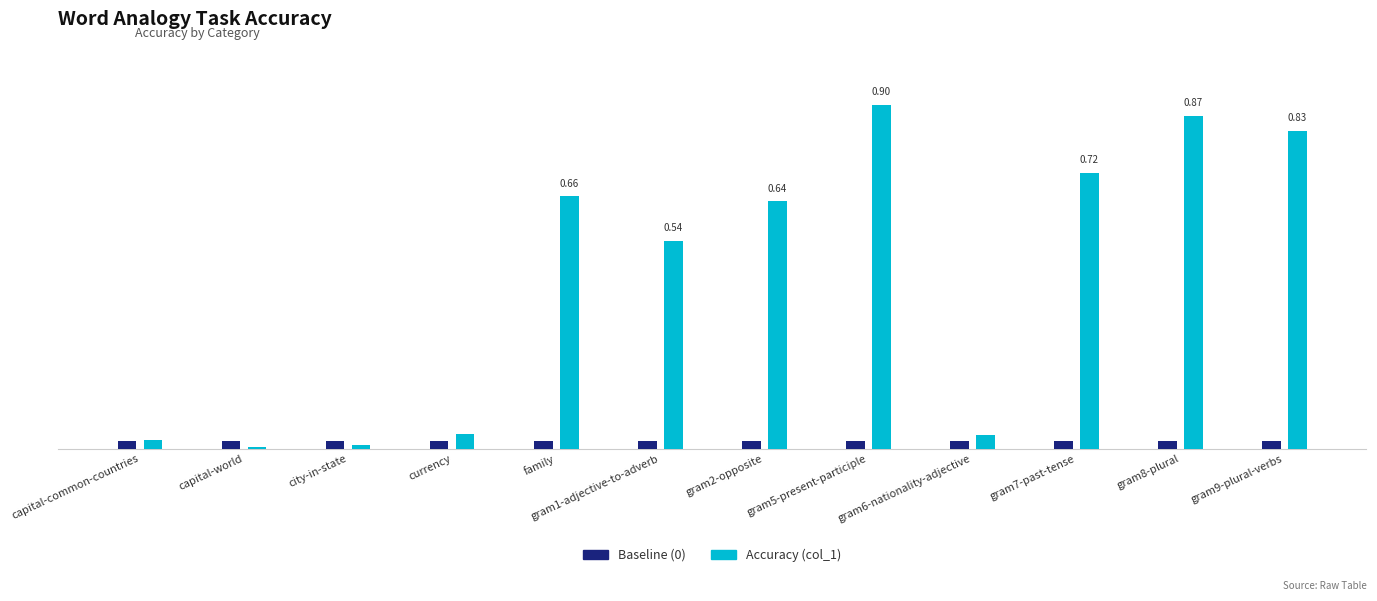

Are the bars grouped side by side (vs. stacked)?

Yes